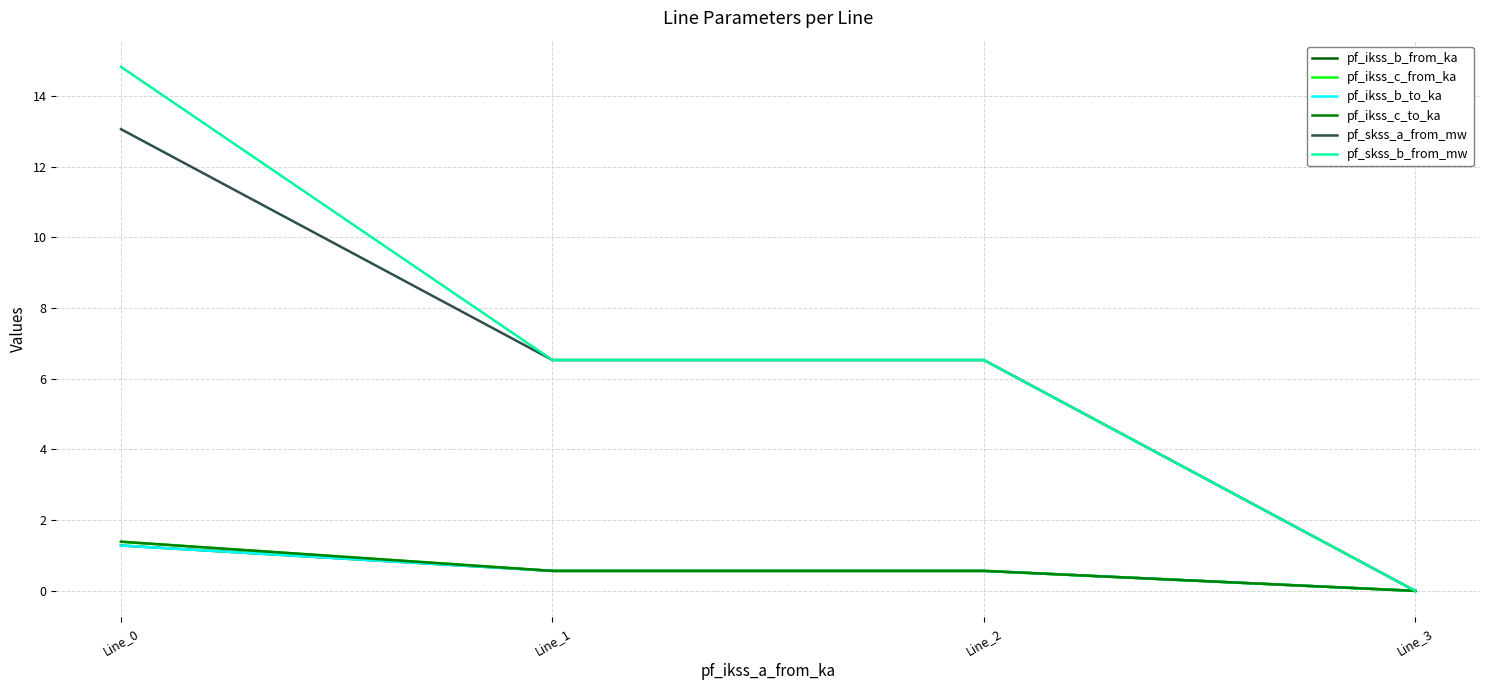

True or false: pf_ikss_c_to_ka and pf_skss_a_from_mw cross at least once.

False